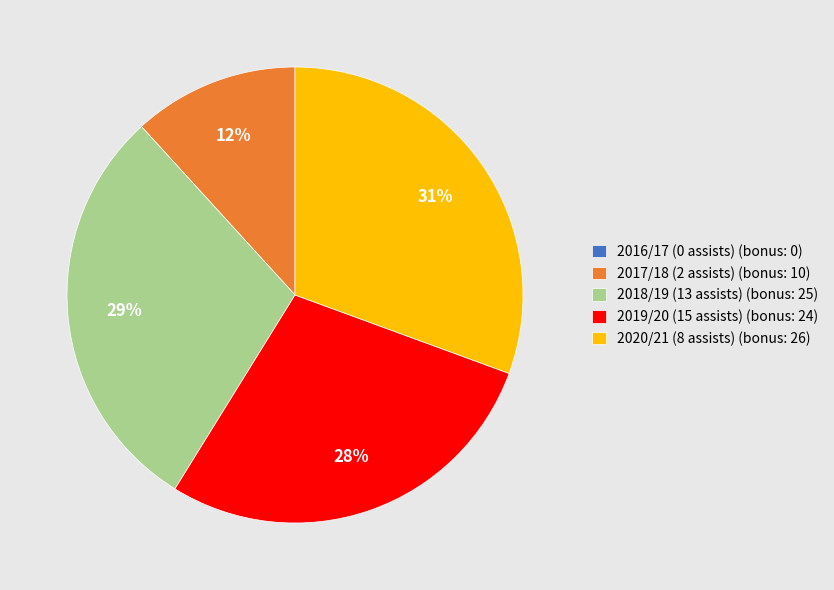

To the nearest percent, what is the difference between the 2019/20 (15 assists) (bonus: 24) and 2017/18 (2 assists) (bonus: 10) slice percentages?

16%